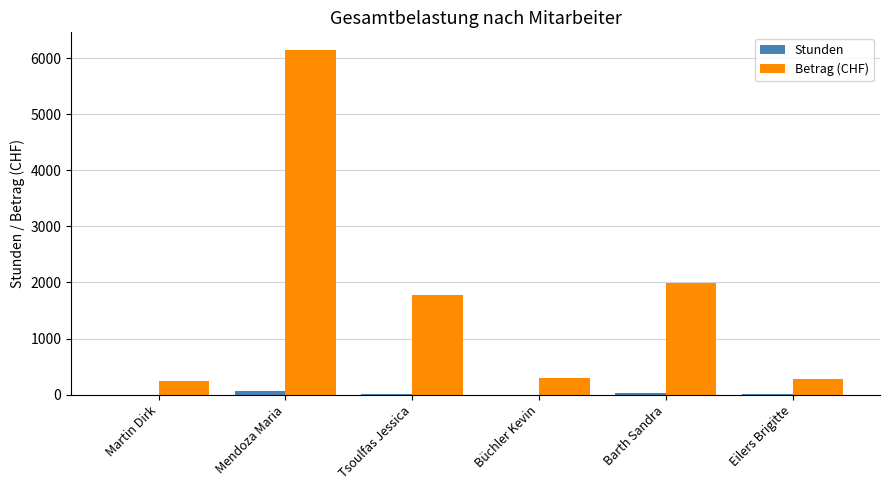

The value of Betrag (CHF) at Büchler Kevin is 301.0. True or false?

True